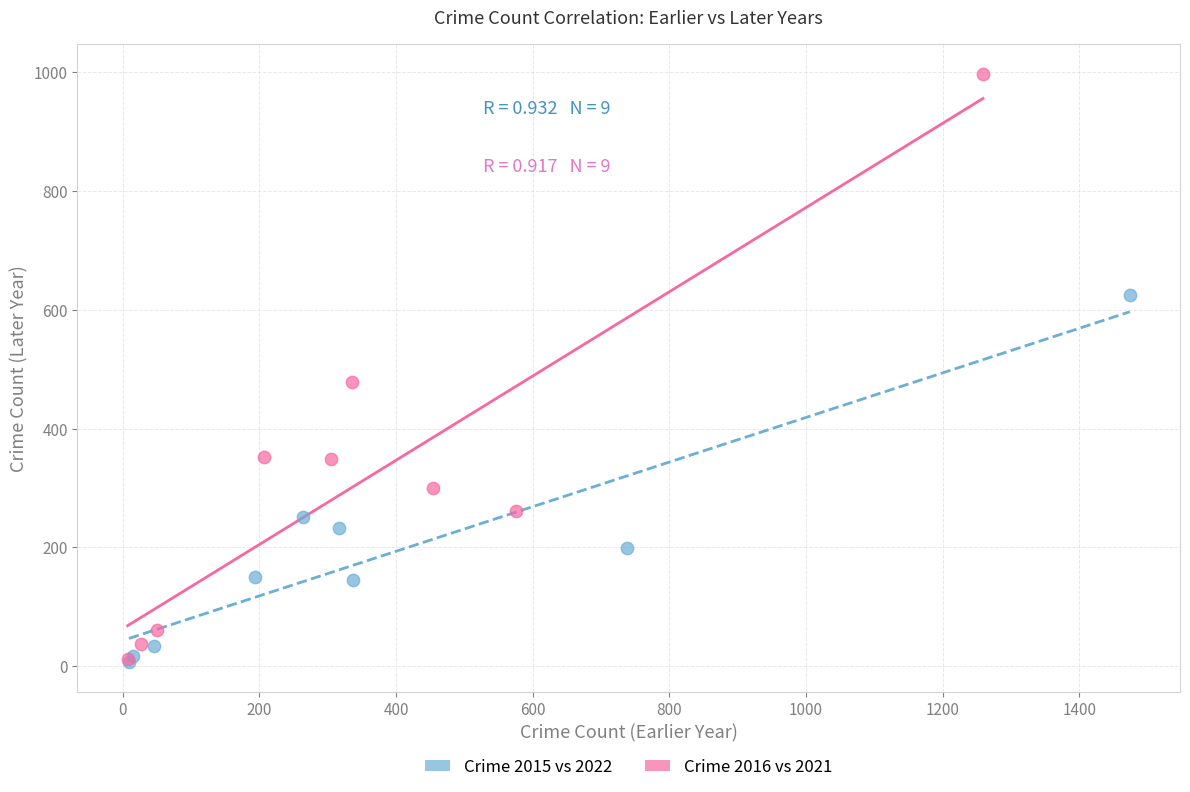

Which series has the widest spread of Y values?

Crime 2016 vs 2021